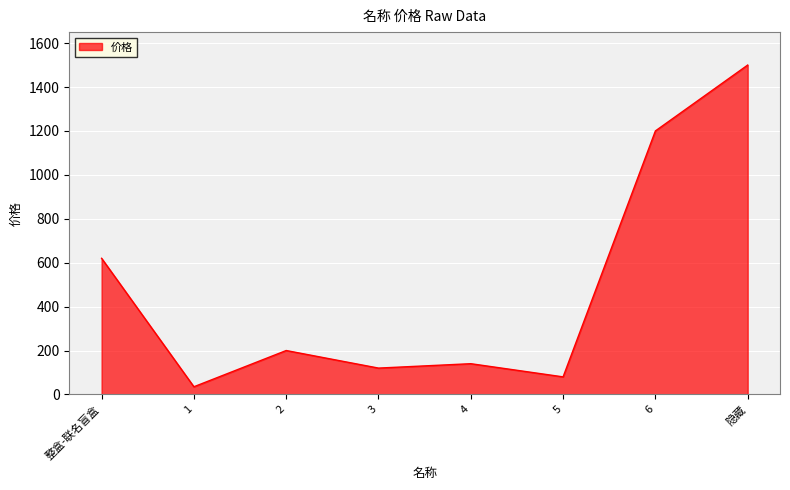

What is the difference between the maximum and second lowest values?

1420